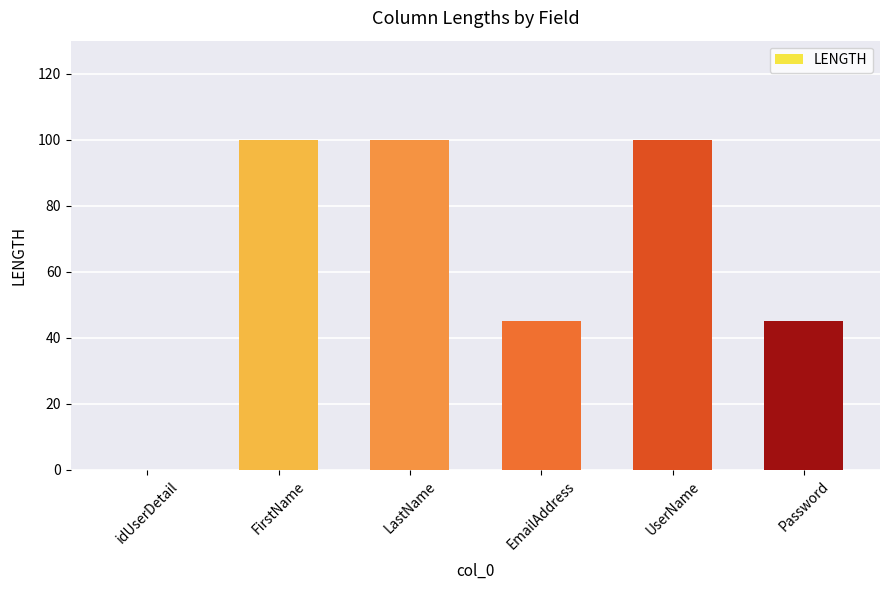

True or false: the data shows 55 at UserName.

False